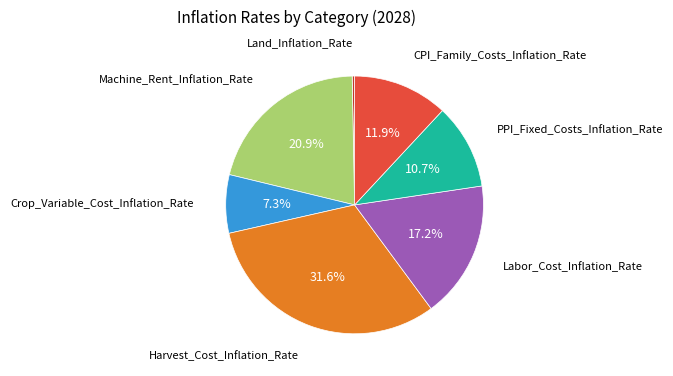

What is the smallest slice in the pie chart?

Land_Inflation_Rate